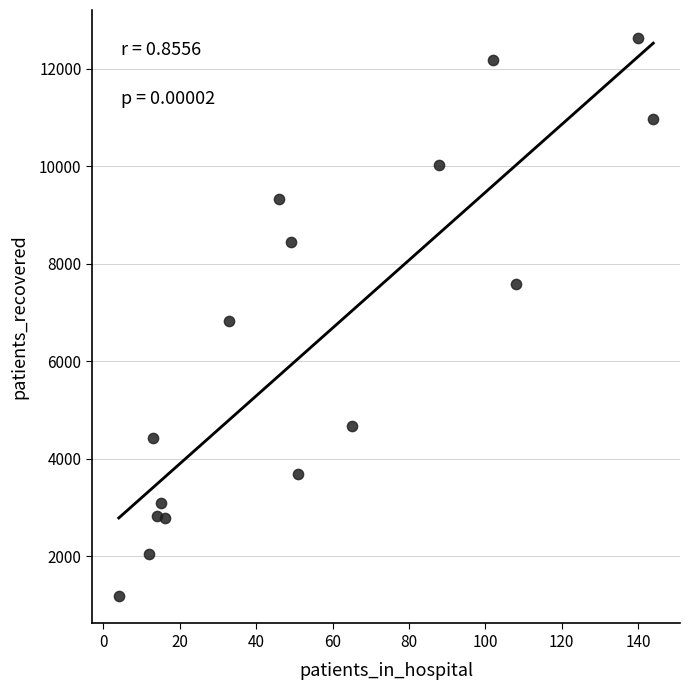

What is the range of X values (max minus min)?

140